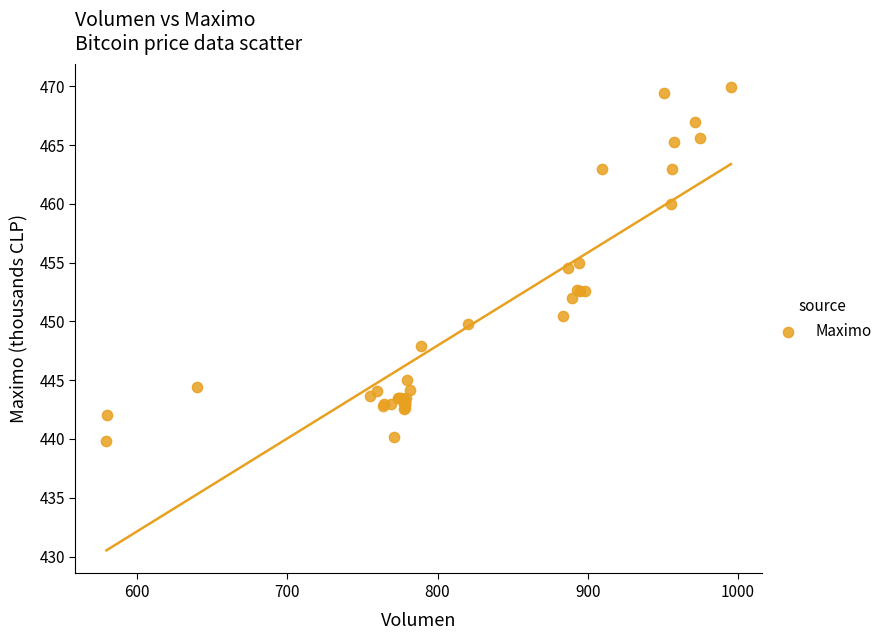

What Y value in the scatter plot is closest to 454?

454.5